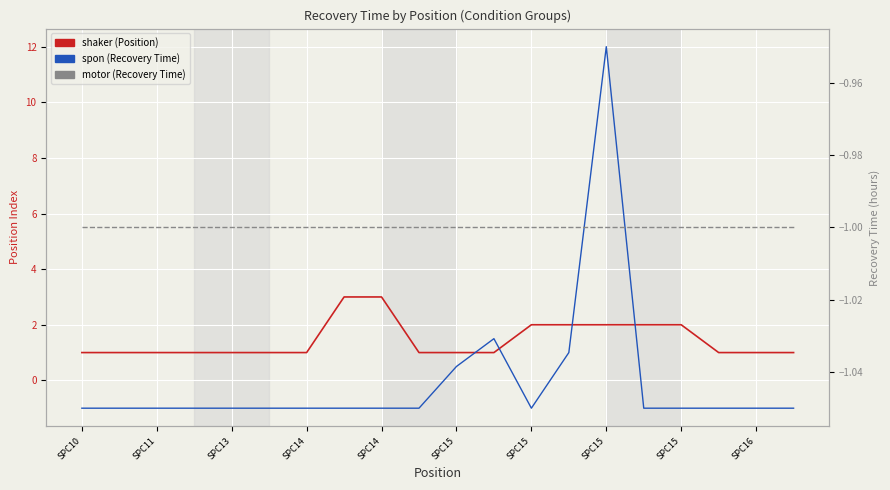

Reading right to left, what are all the values shown in this chart?

shaker (Position): 1.0	1.0	1.0	2.0	2.0	2.0	2.0	2.0	1.0	1.0	1.0	3.0	3.0	1.0	1.0	1.0	1.0	1.0	1.0	1.0
spon (Recovery Time): -1.0	-1.0	-1.0	-1.0	-1.0	12.0	1.0	-1.0	1.5	0.5	-1.0	-1.0	-1.0	-1.0	-1.0	-1.0	-1.0	-1.0	-1.0	-1.0
motor (Recovery Time): -1.0	-1.0	-1.0	-1.0	-1.0	-1.0	-1.0	-1.0	-1.0	-1.0	-1.0	-1.0	-1.0	-1.0	-1.0	-1.0	-1.0	-1.0	-1.0	-1.0